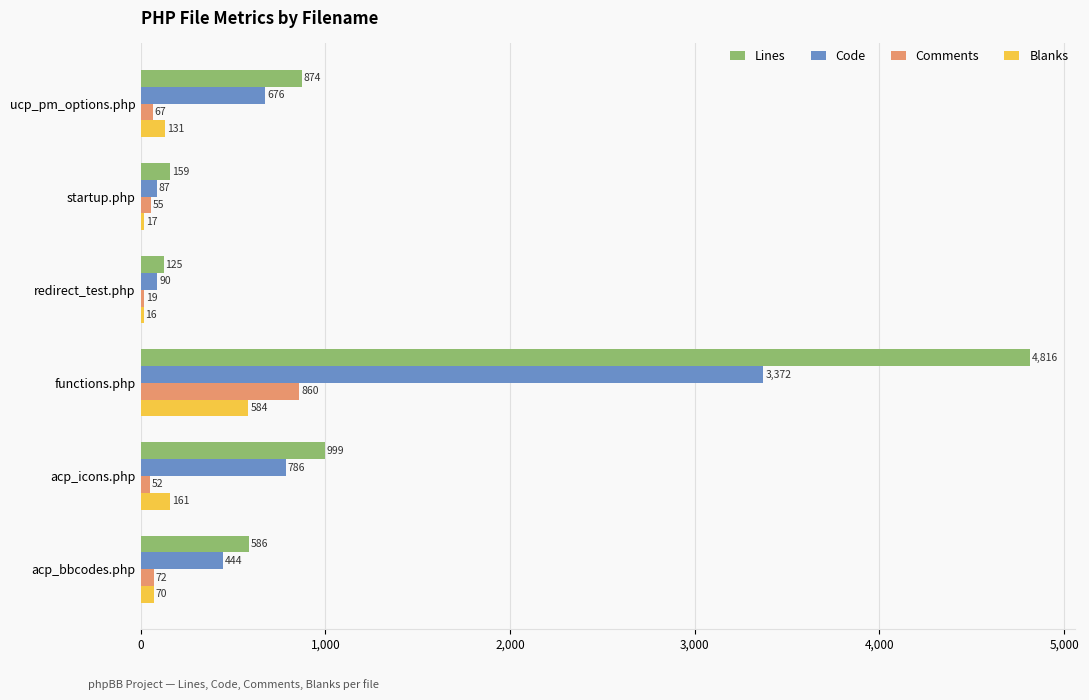

What is the sum of all Code values?

5455